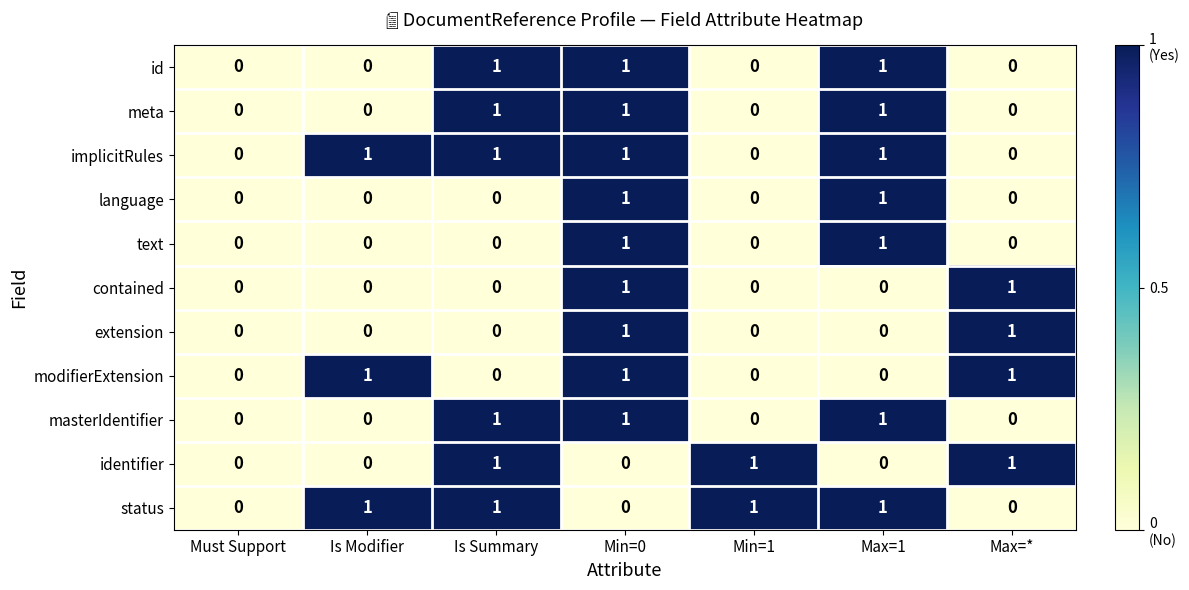

Is it true that masterIdentifier equals 1 at Min=0?

True